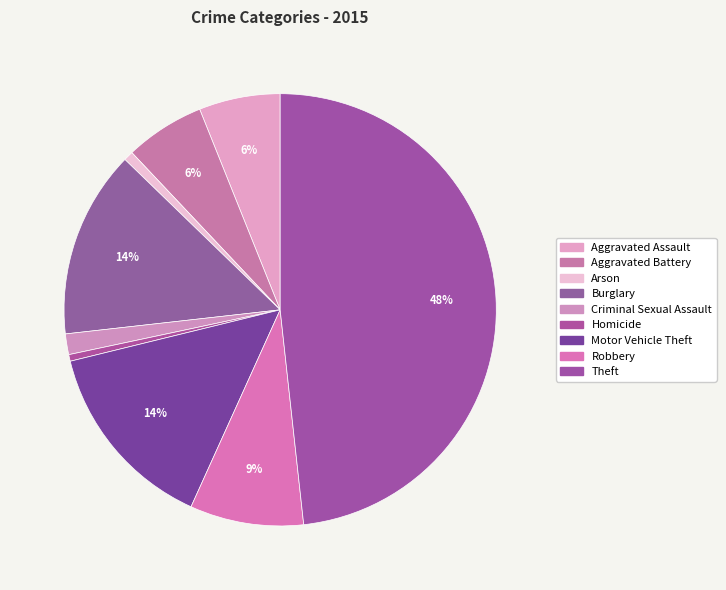

What is the ratio of the value at Aggravated Battery to the value at Burglary?

0.4